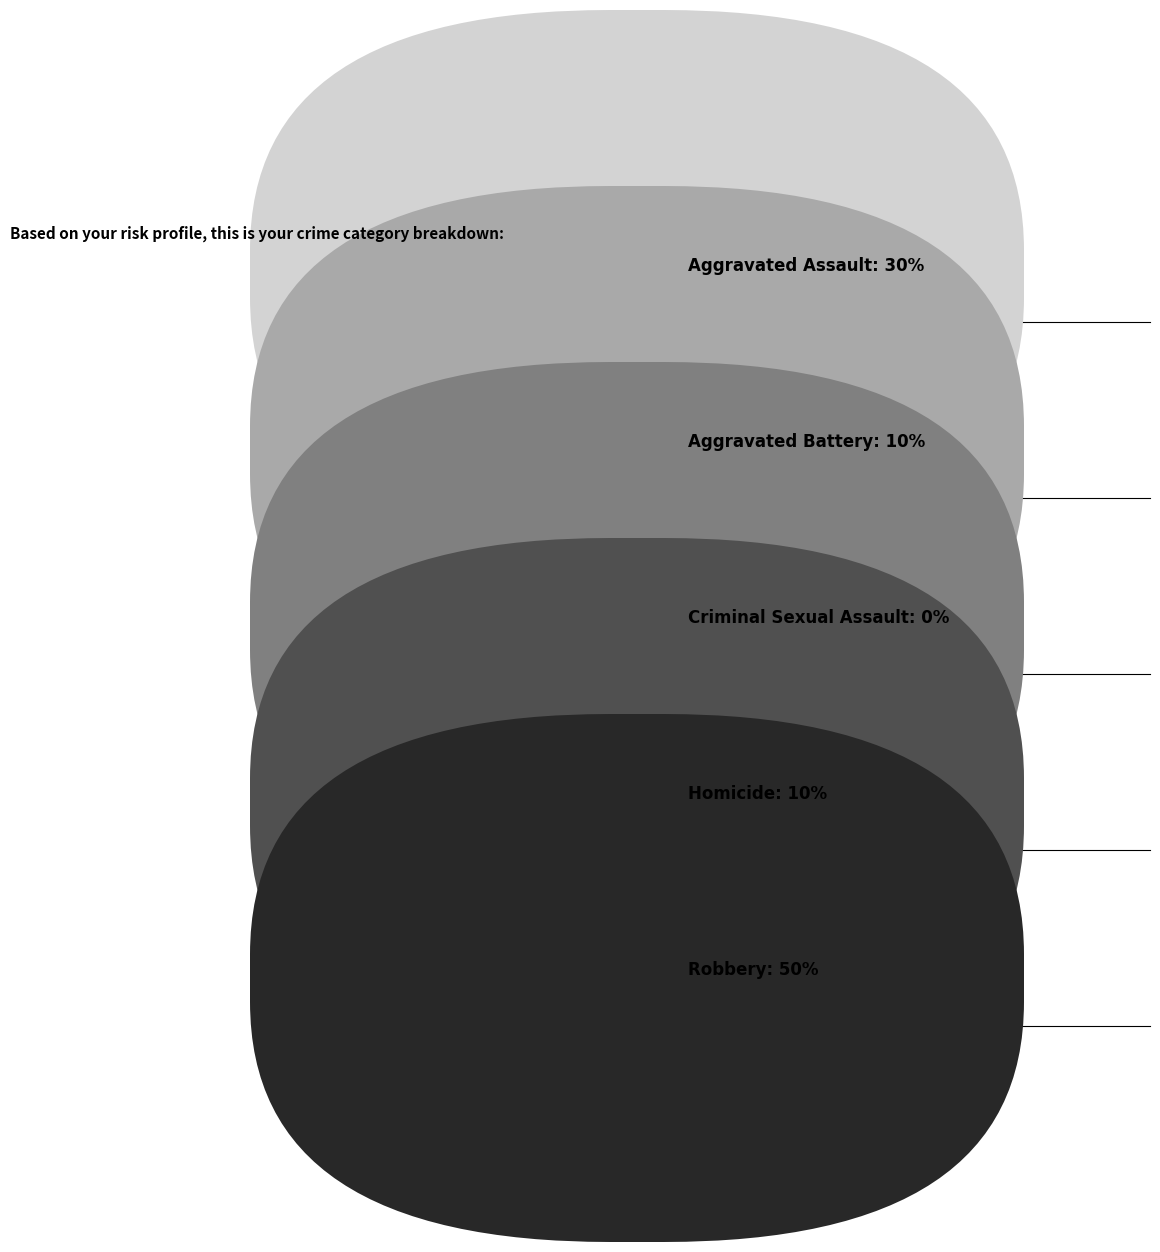

To the nearest percent, what is the average slice percentage?

20%